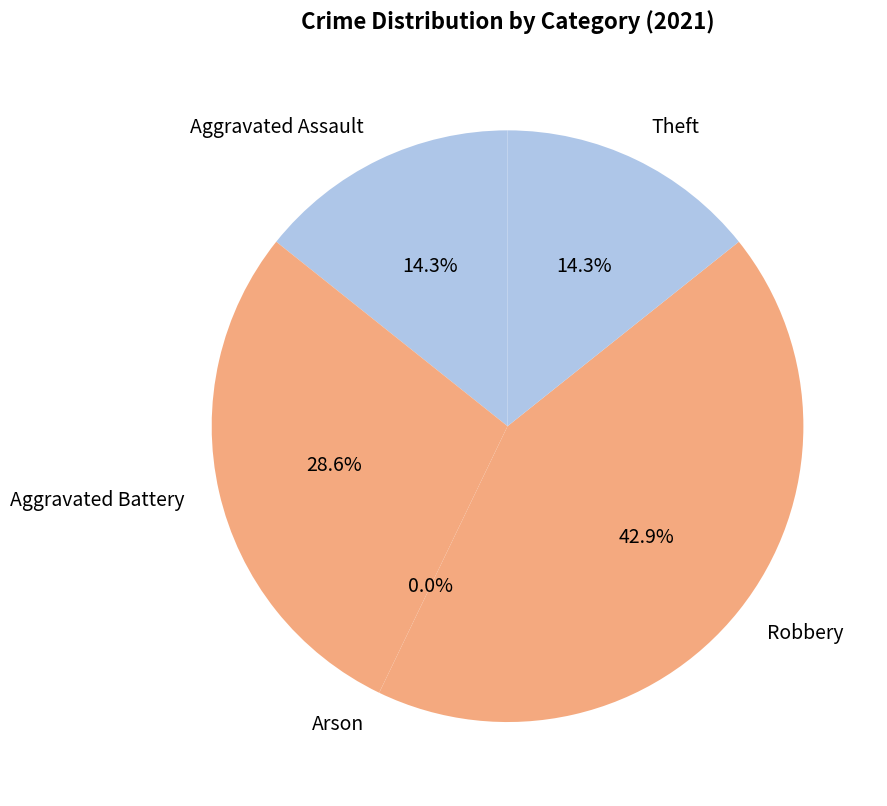

Count the number of slices in the pie.

5